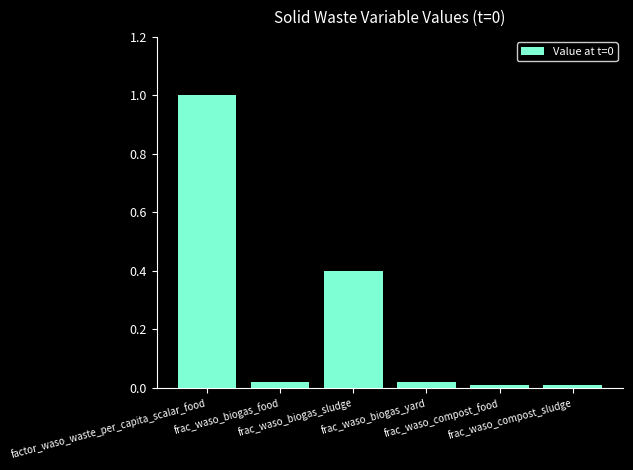

Are the bars horizontal?

No